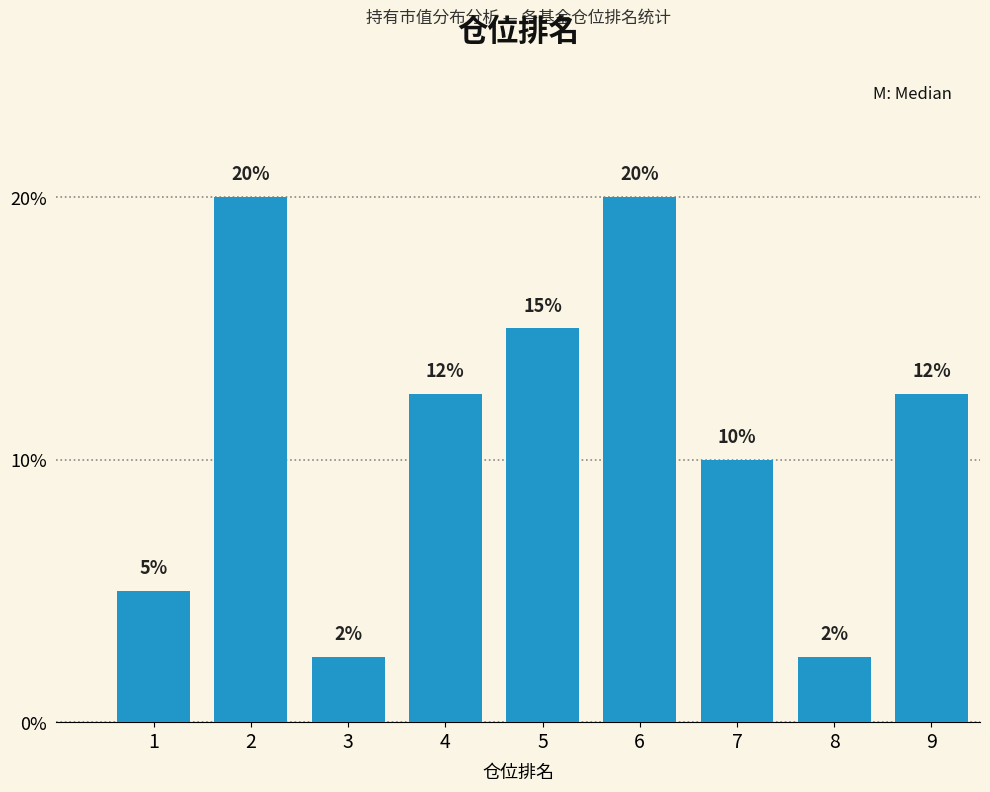

What is the value of the 5th bar from the left?

15.0